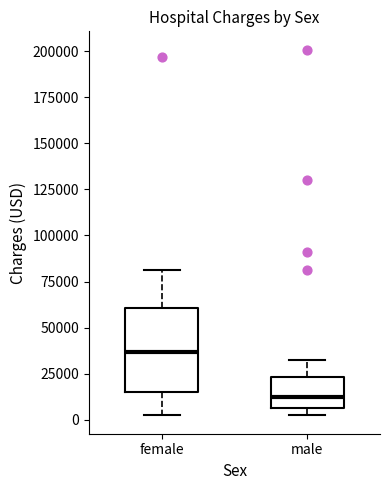

Which box has the highest median line?

female